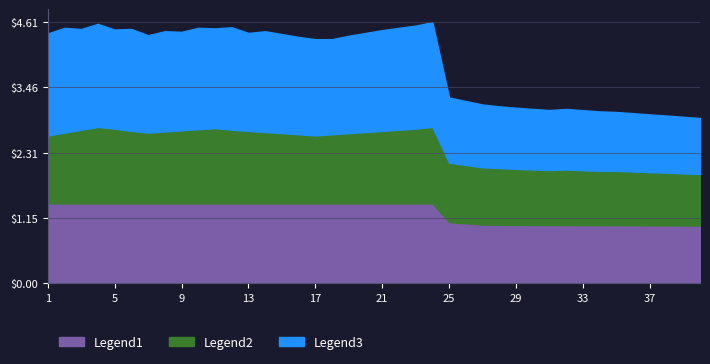

Is the value of Legend3 at 26 greater than the value of Legend2 at 4?

No